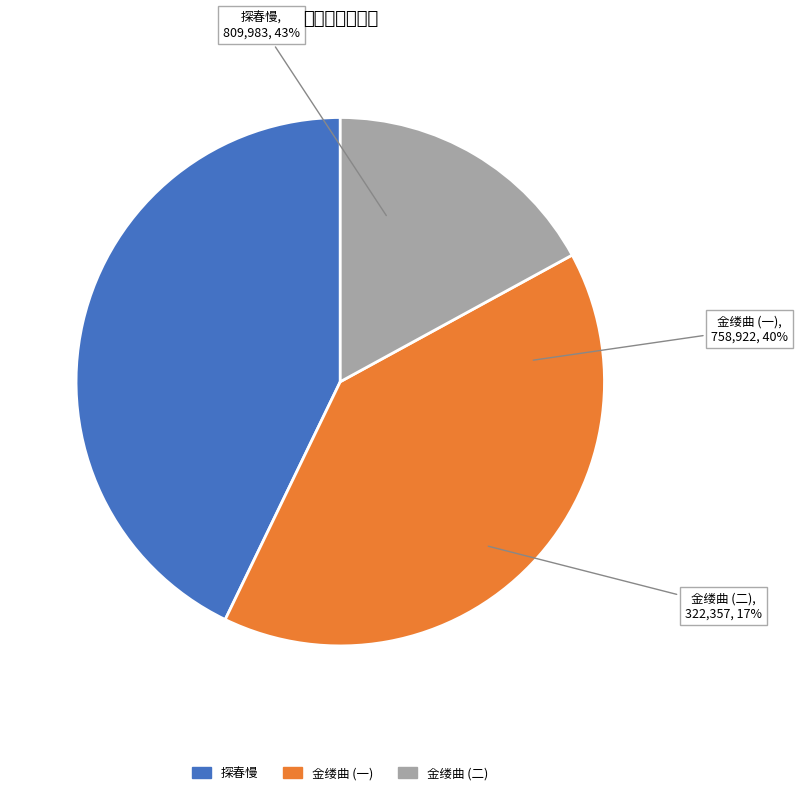

How many segments does this pie chart have?

3